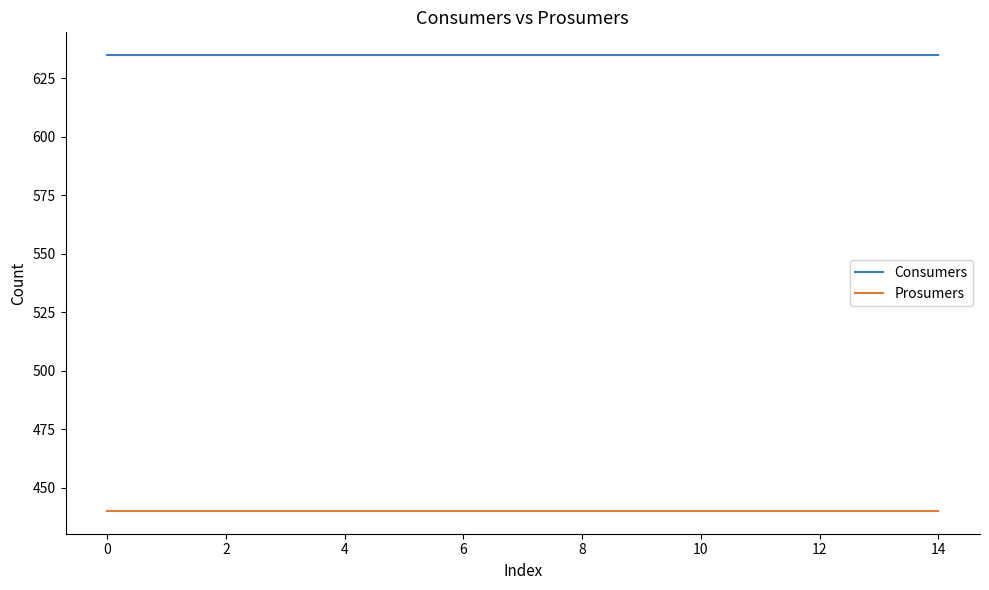

True or false: Consumers and Prosumers cross at least once.

False